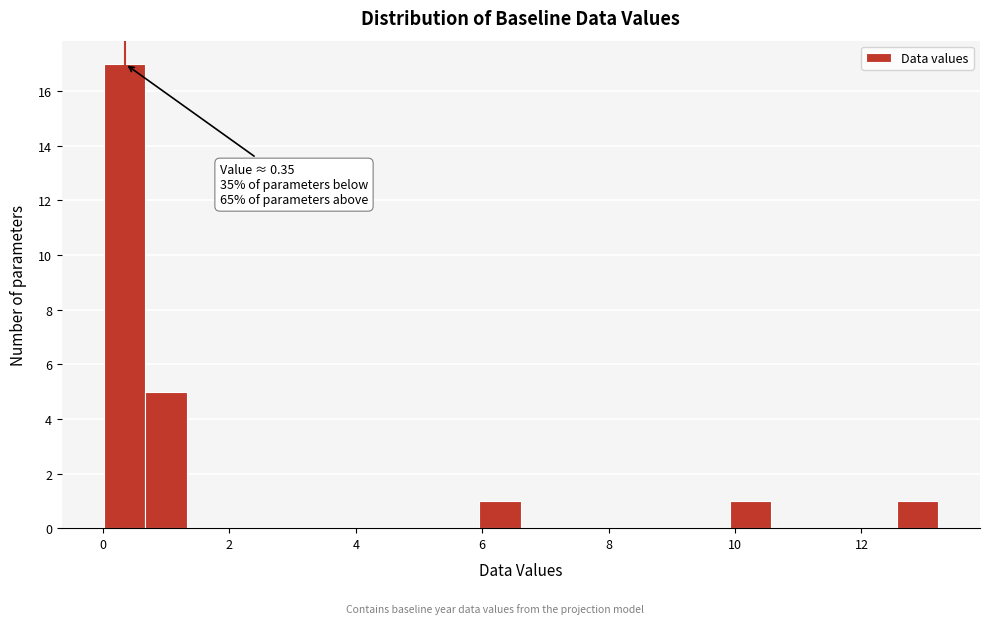

Around what value on the x-axis is the tallest bar? Give the approximate position of its centre, as read against the axis.

0.4